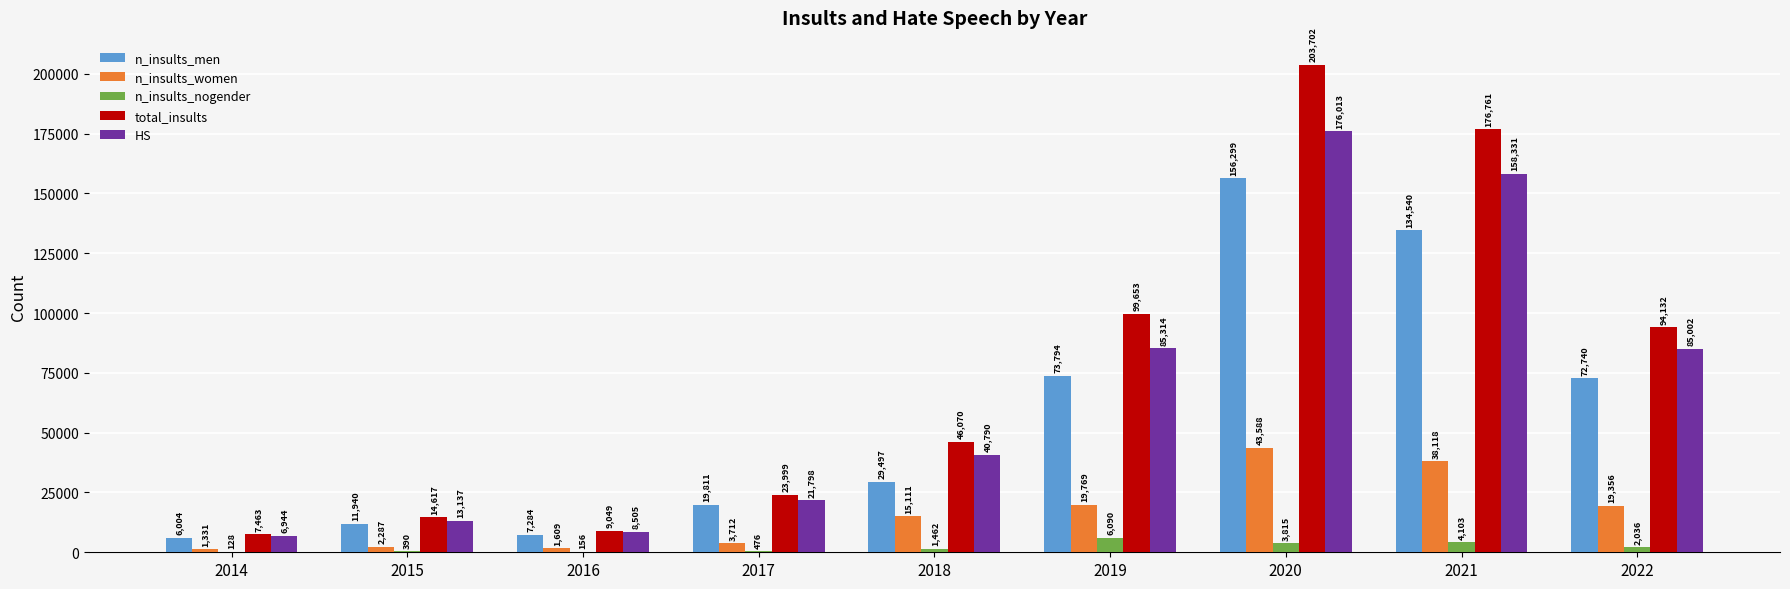

What is the sum of all n_insults_nogender values?

18656